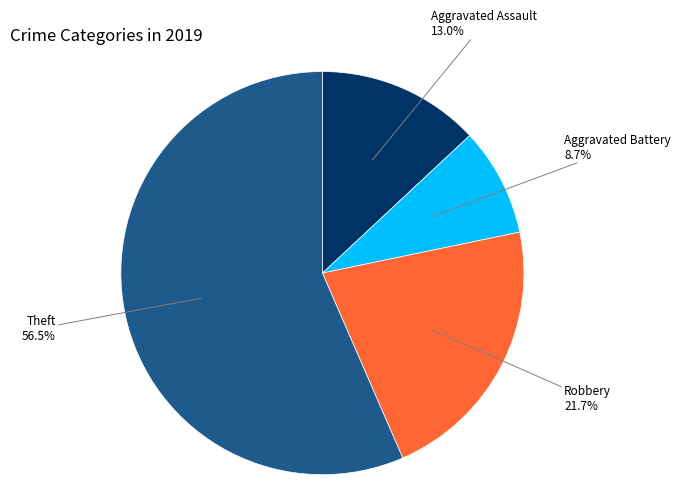

What percentage is the Aggravated Assault slice, to the nearest percent?

13%